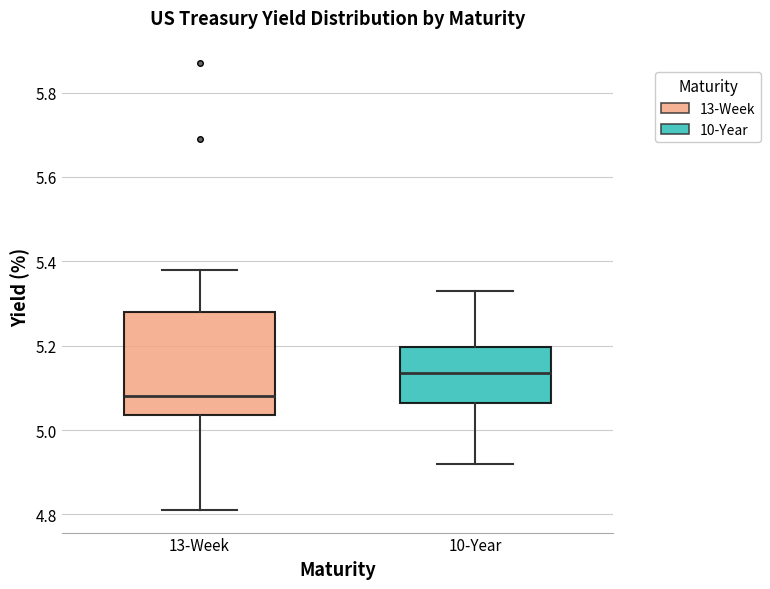

Which box has the lowest median line?

13-Week